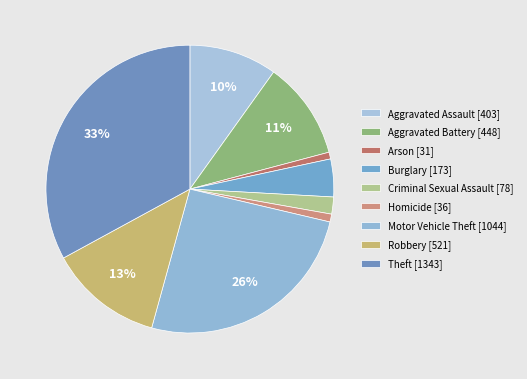

To the nearest percent, what is the difference between the largest and smallest slice percentages?

32%